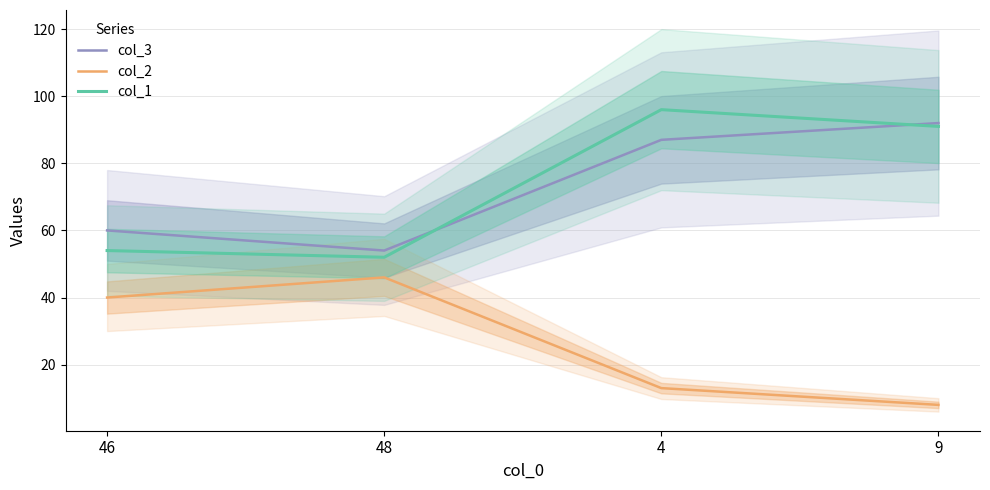

Rank the categories by col_1 value from lowest to highest.

48, 46, 9, 4